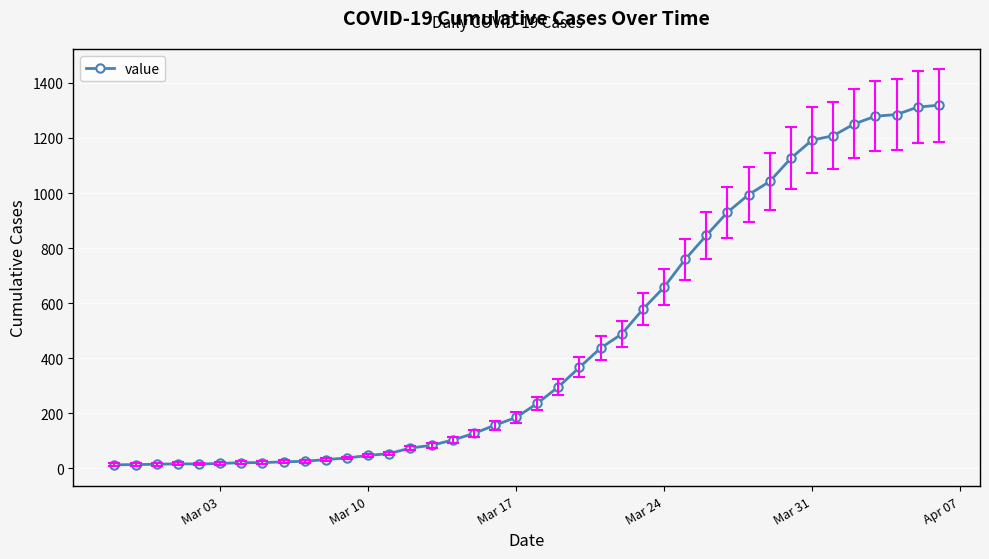

What is the maximum value shown in the chart?

1319